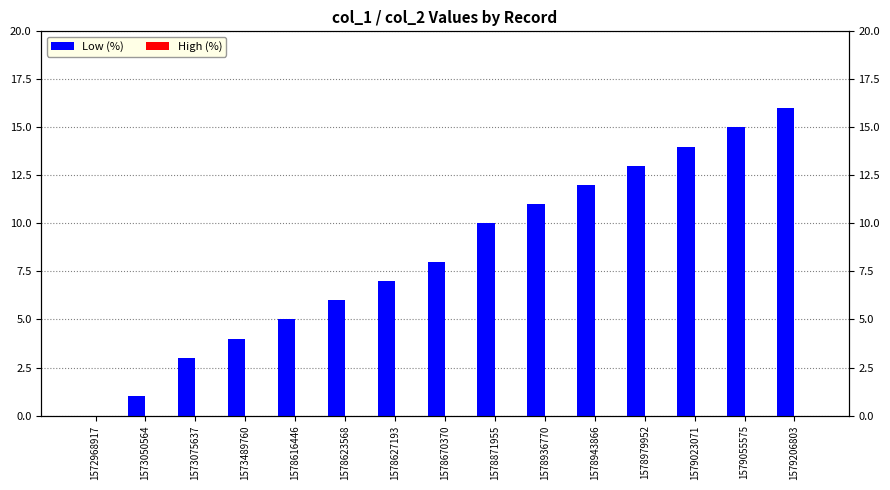

What are all the series names shown in the legend?

Low (%), High (%)